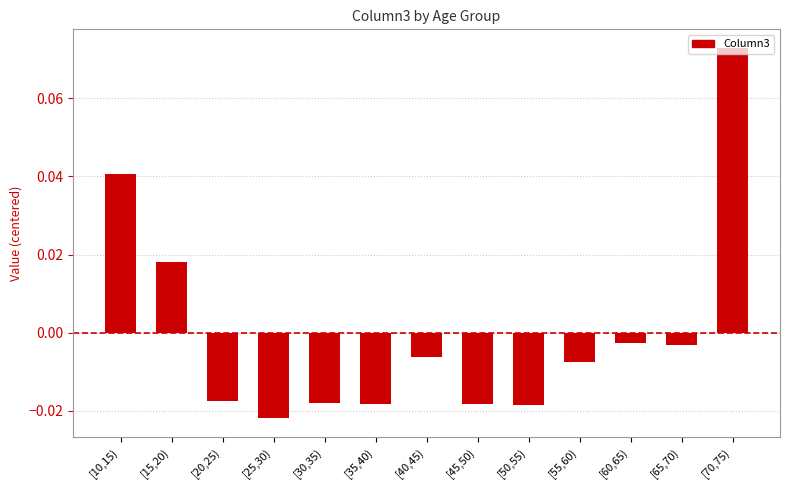

How many distinct data groups are displayed?

1